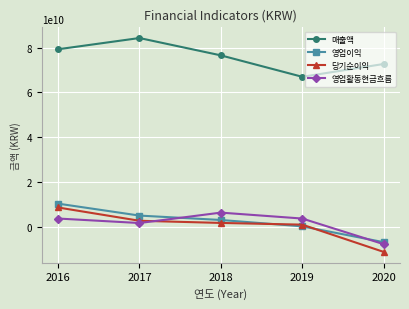

What is the sum of all 영업활동현금흐름 values?

8081123637